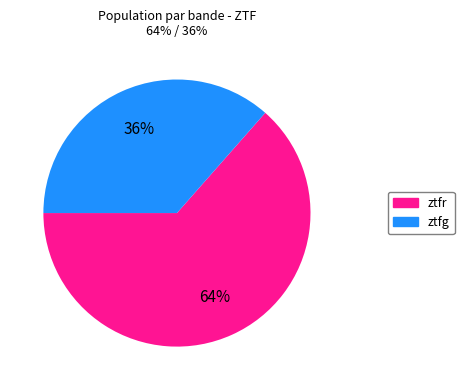

The ztfg slice represents 24% of the pie. True or false?

False